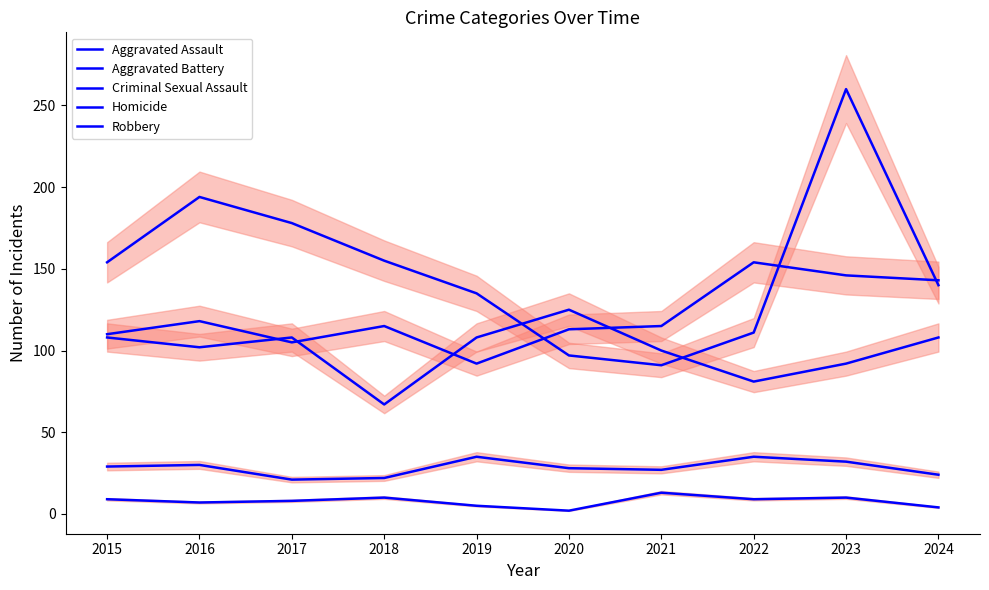

What is the spread (max minus min) of values at 2016?

187